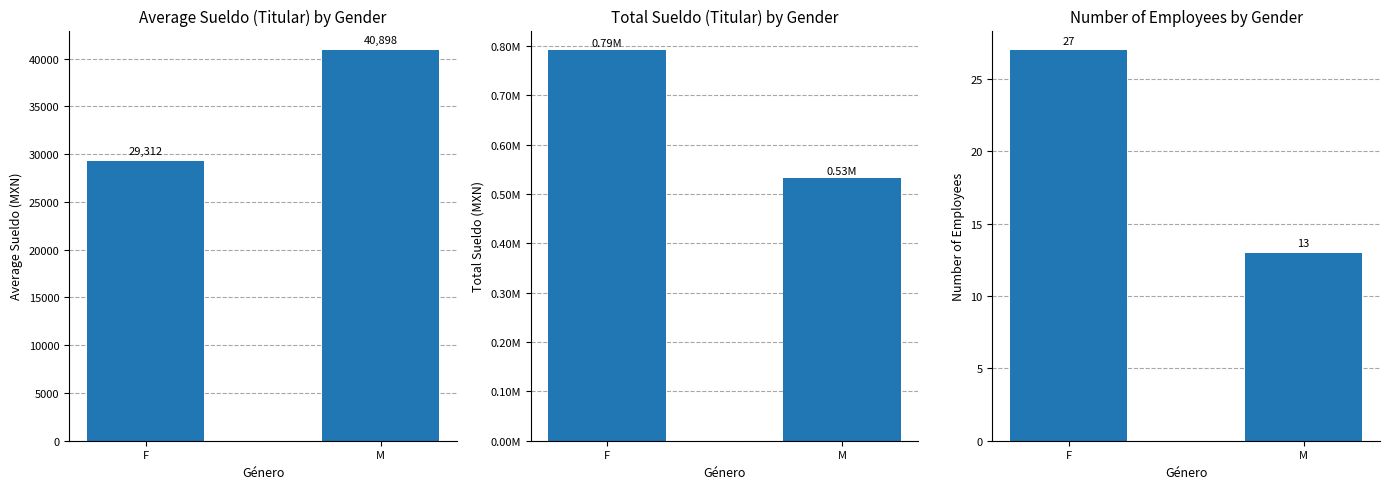

The Avg Sueldo (Titular) series shows 29312.0 at F. True or false?

True